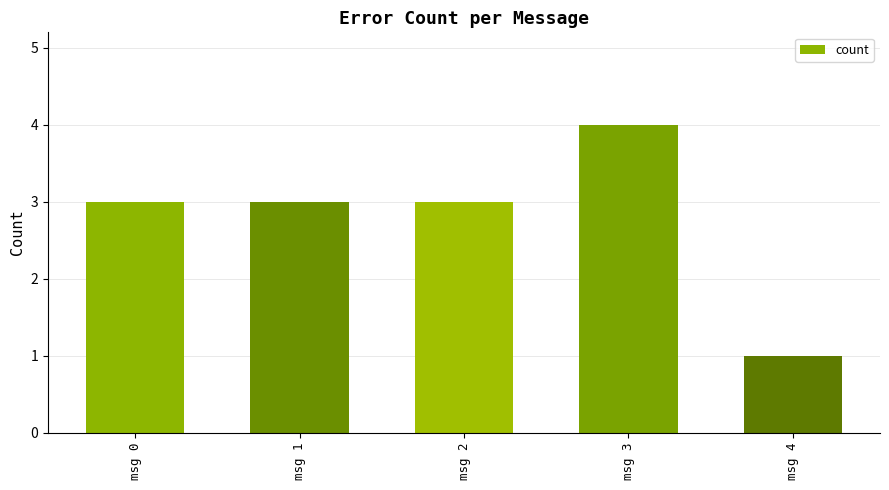

What is the value of the 1st bar from the left?

3